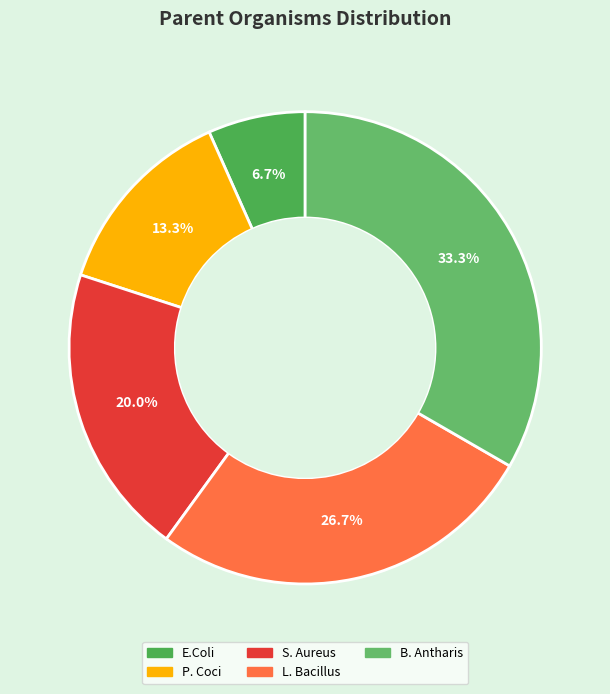

To the nearest percent, what portion does E.Coli represent?

7%